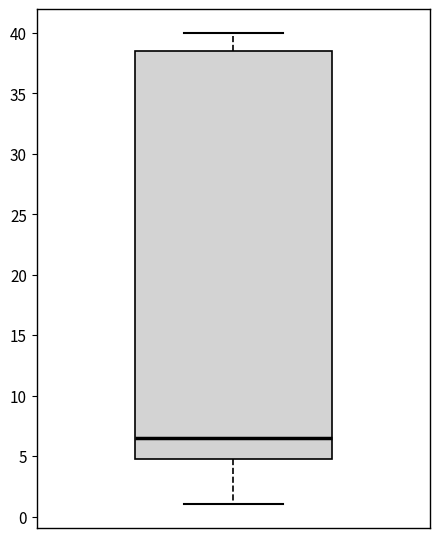

Read this box plot against the y-axis: the position of the median line, the range covered by the box, and the ends of both whiskers. The values are not printed on the chart, so give them approximately, as read against the axis.

median 6.5, box 5.0 to 38.5, whiskers 1.0 to 40.0